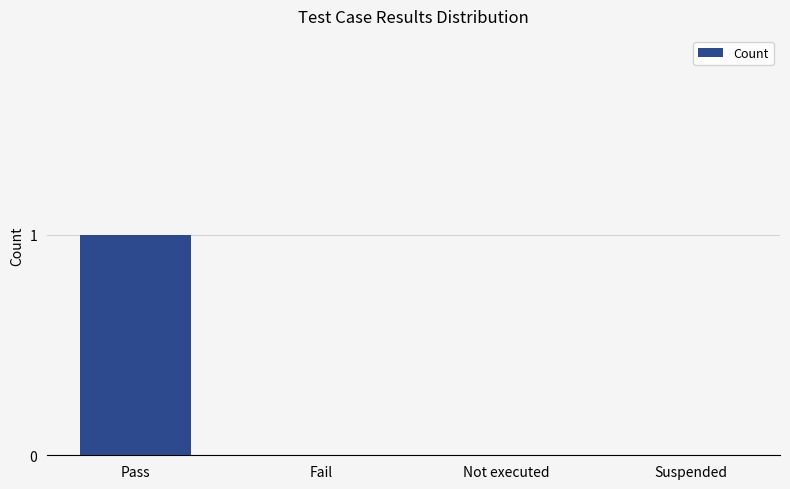

Between Pass and Suspended, which is larger?

Pass